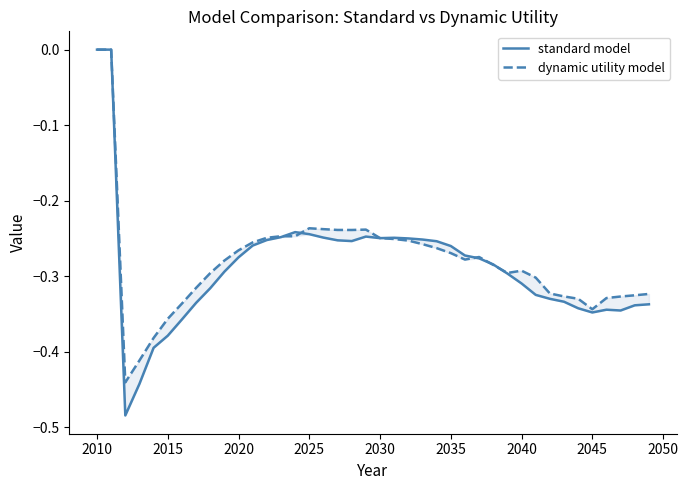

What is the difference between the maximum and minimum values in the dynamic utility model series?

0.4